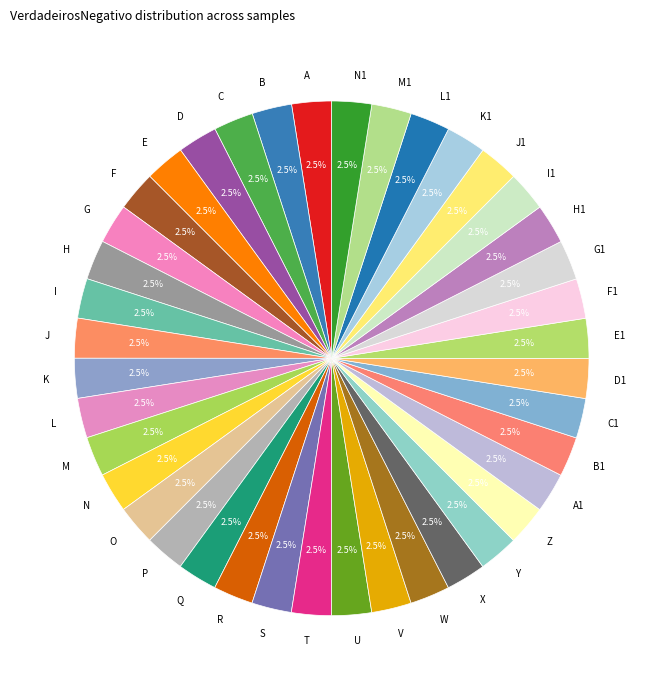

To the nearest percent, what is the combined percentage of B and L?

5%